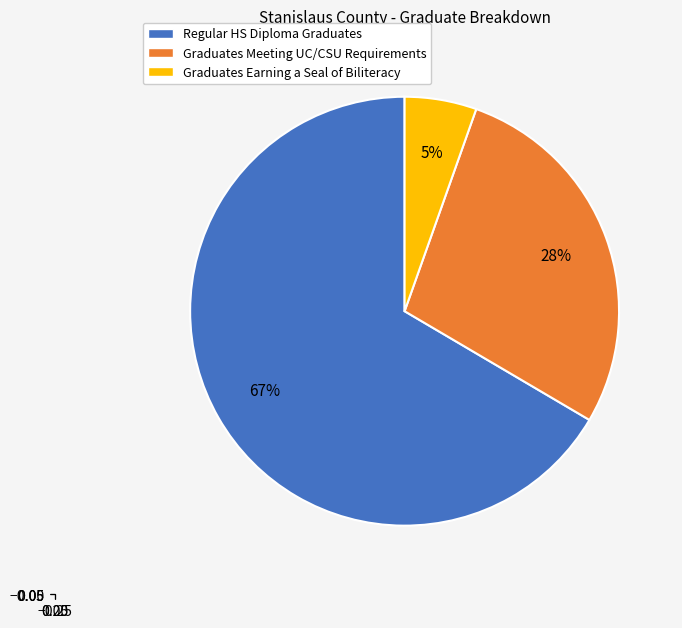

Which category has the smallest portion of the pie?

Graduates Earning a Seal of Biliteracy